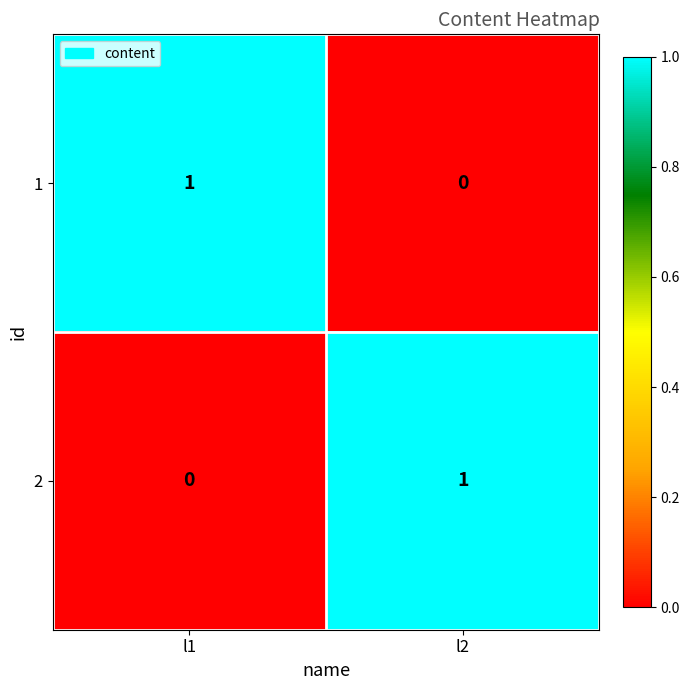

Is the value of 1 at l2 greater than the value of 2 at l2?

No